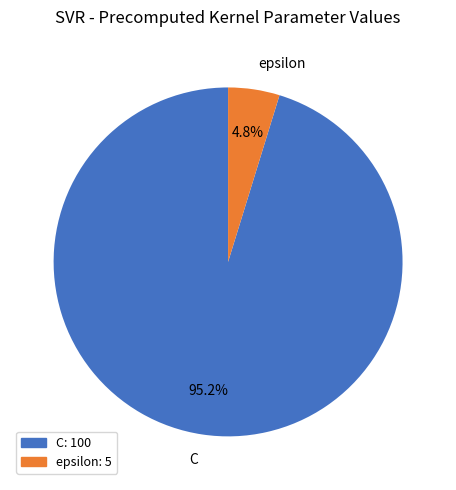

Which has a higher value, C or epsilon?

C